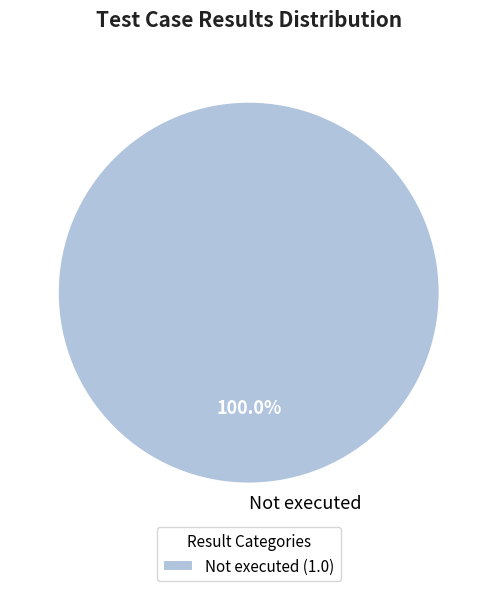

Is there any slice that represents more than half of the pie?

Yes